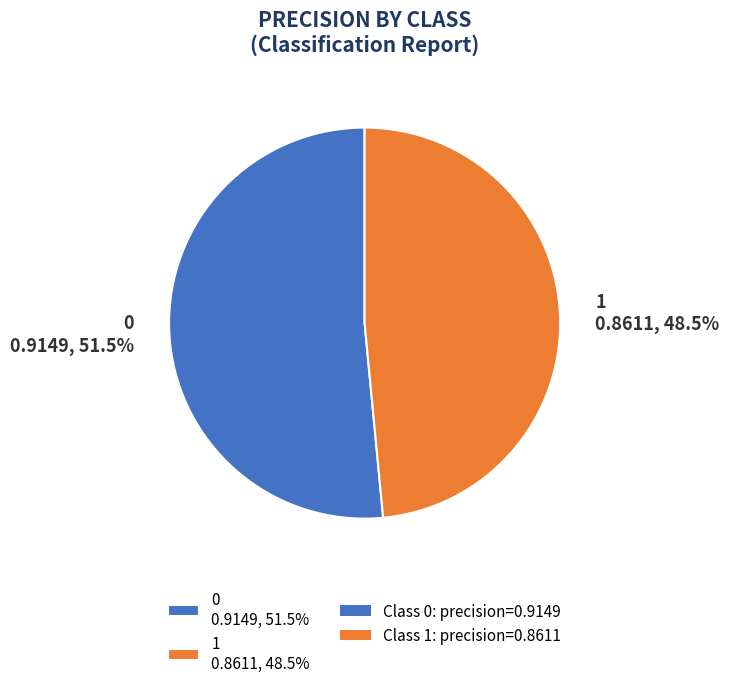

How many segments does this pie chart have?

2